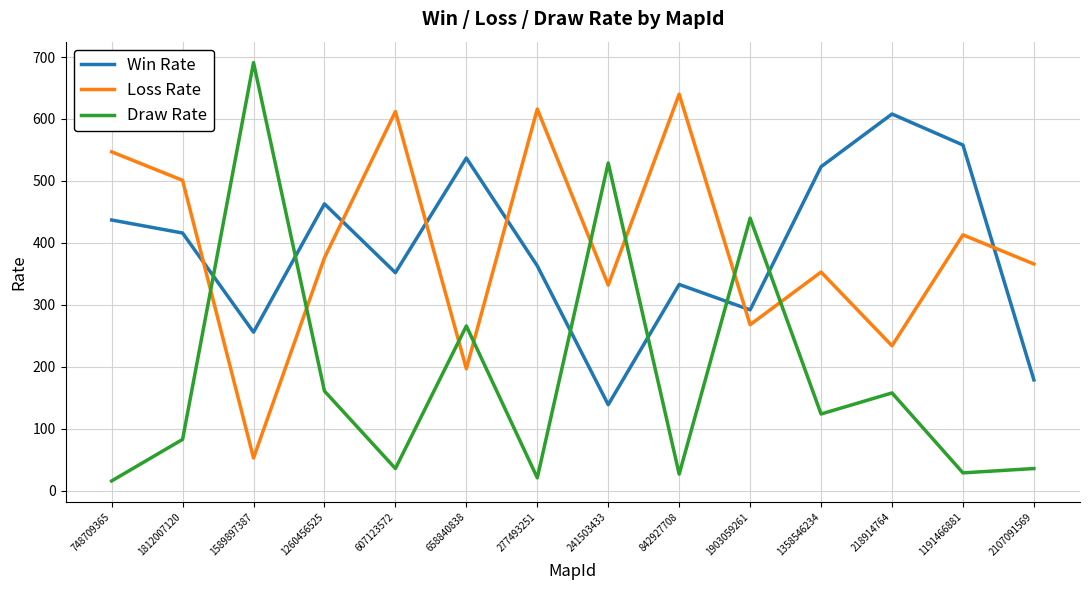

What is the average value of the Win Rate series?

390